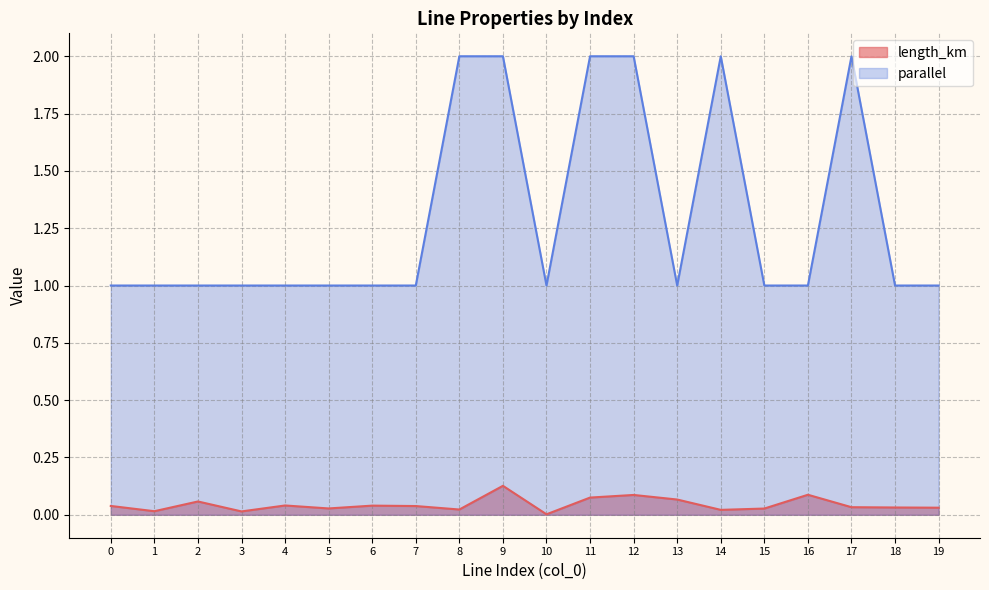

True or false: parallel and length_km intersect in this chart.

False